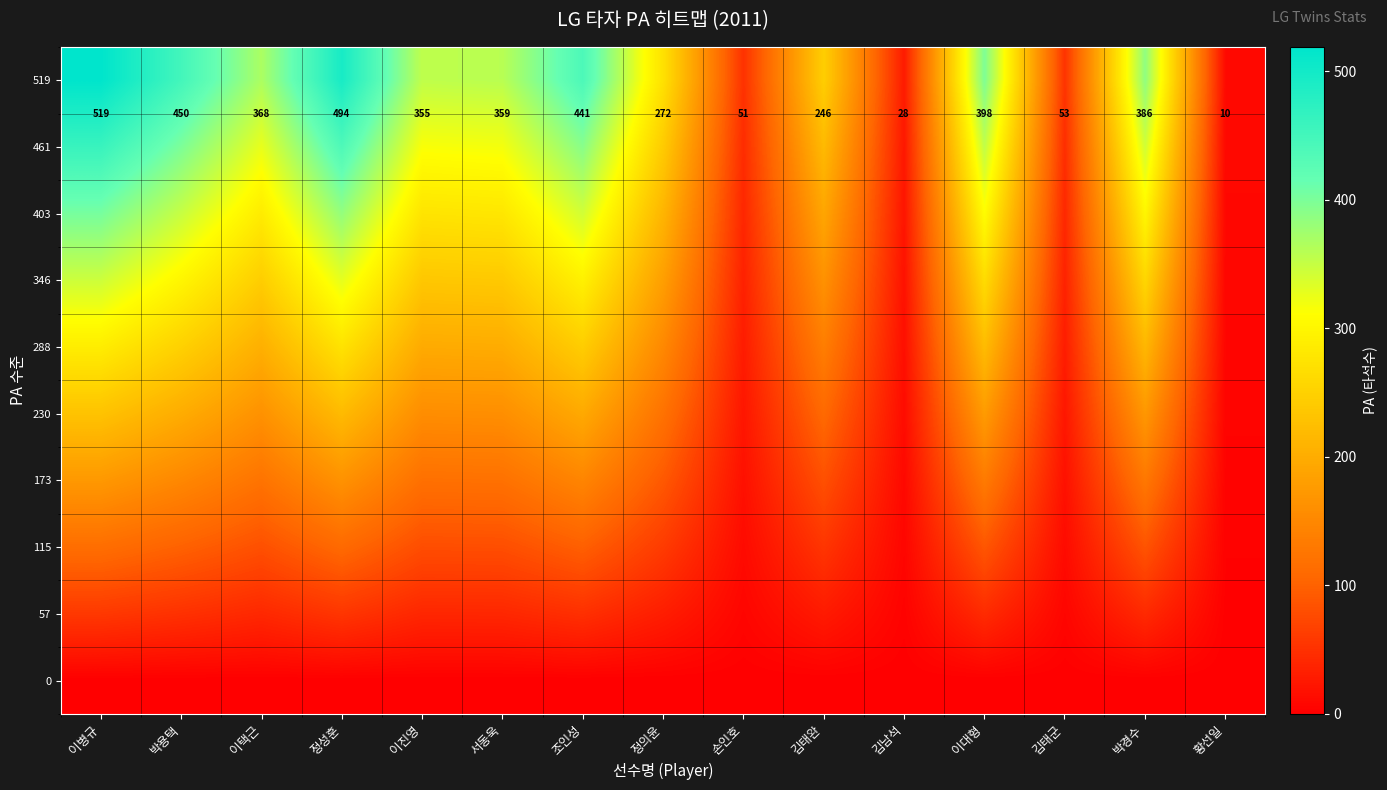

Which has a higher value, 박경수 or 이대형?

이대형